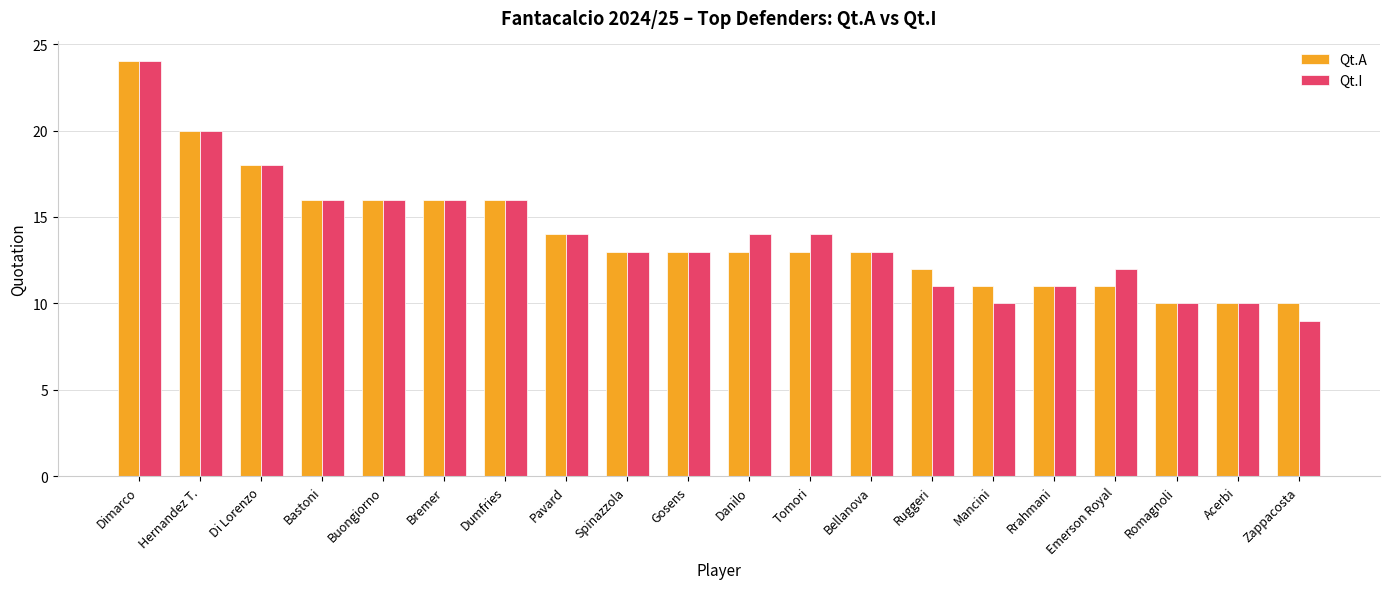

What is the greatest value displayed?

24